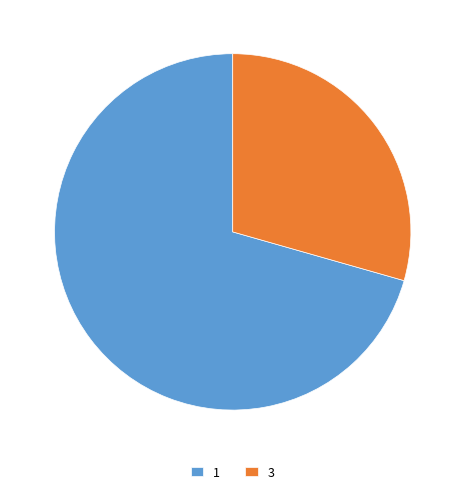

Is the sum of 1 and 3 greater than half?

Yes